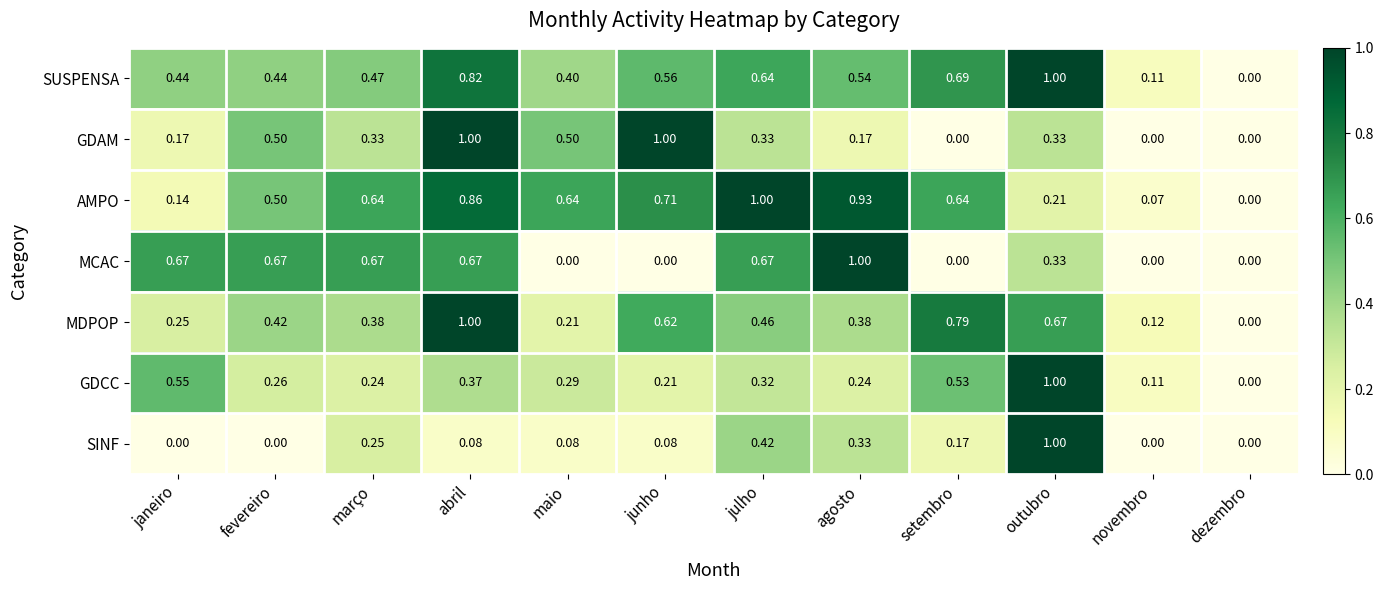

At which category is the sum across all series the highest?

abril